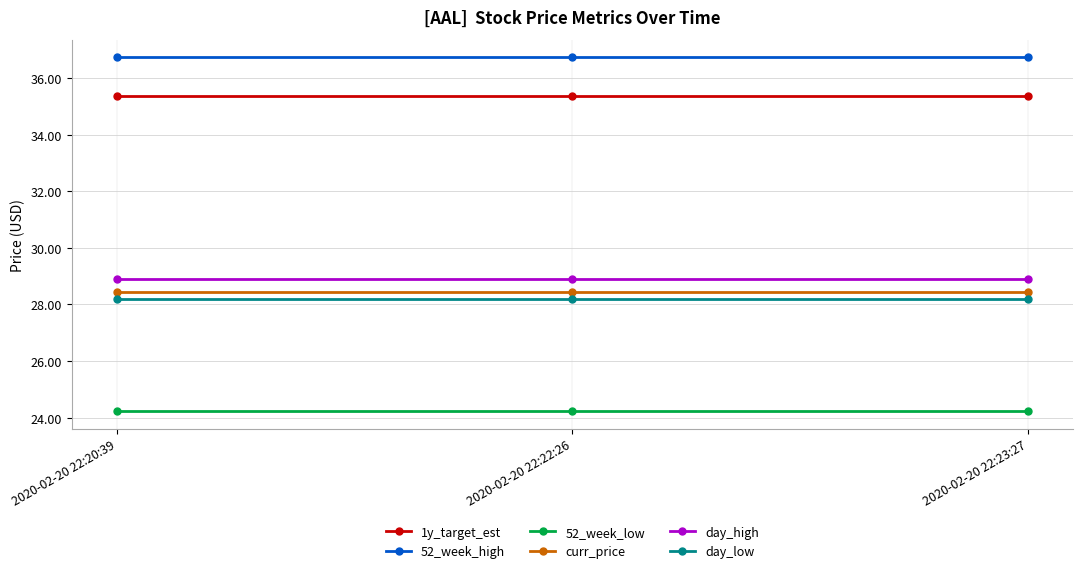

The 52_week_high series shows 36.7 at 2020-02-20 22:23:27. True or false?

True